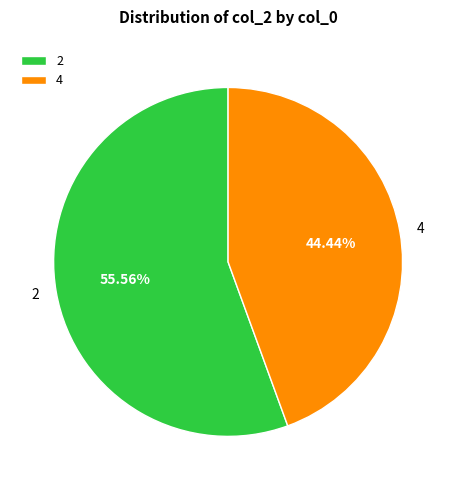

Do 2 and 4 together represent more than half of the pie?

Yes